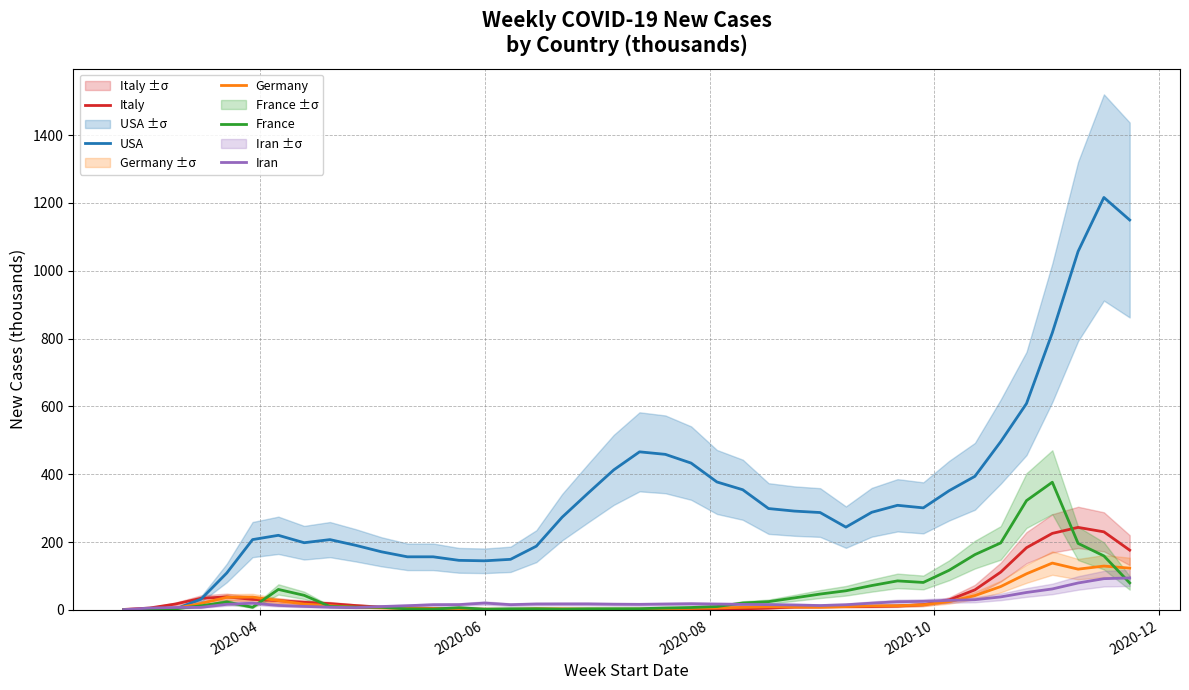

What is the highest value of the France series?

376.6